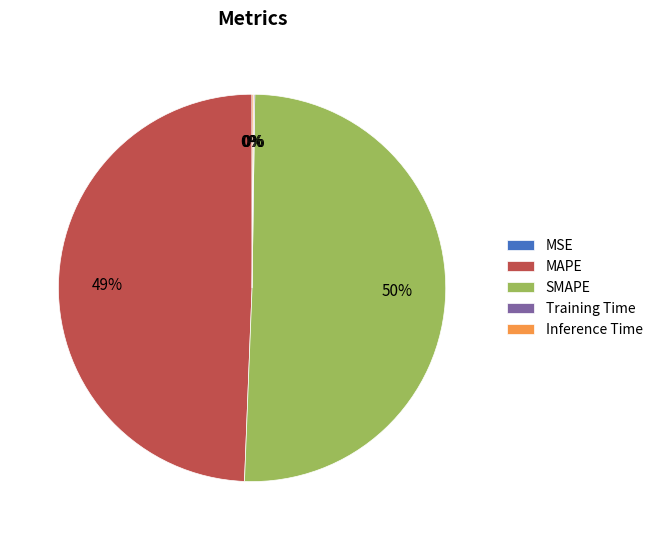

Which slice is the largest?

SMAPE